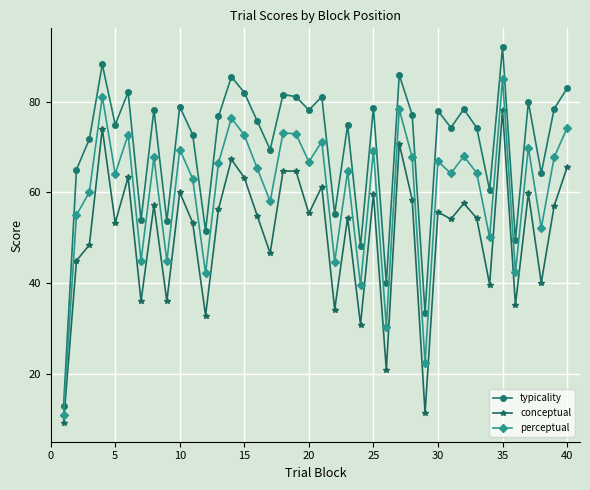

What is the value of the perceptual point at the 35th from the left?

85.1